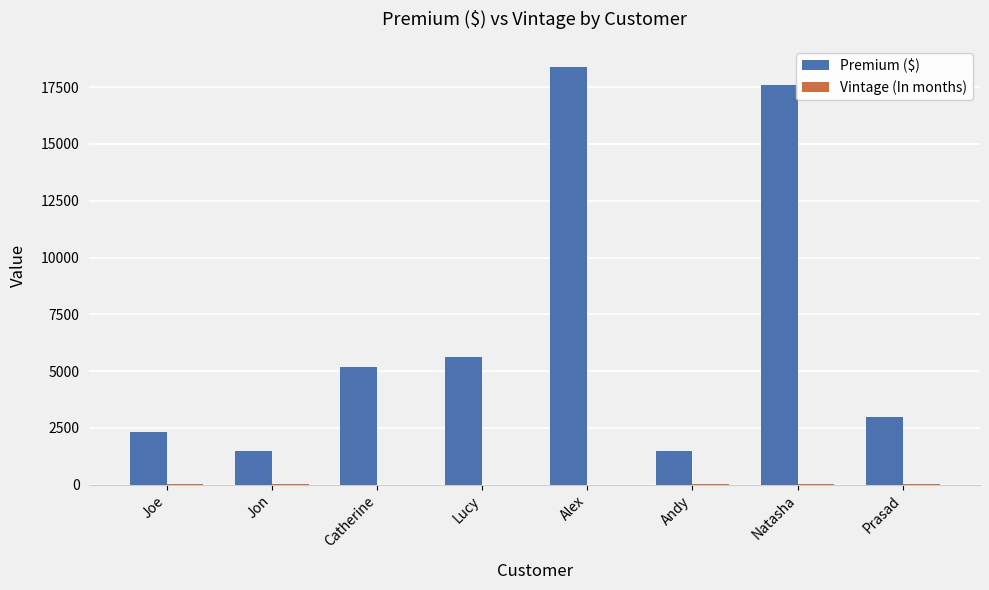

At which label is Premium ($) closest to 9950?

Lucy